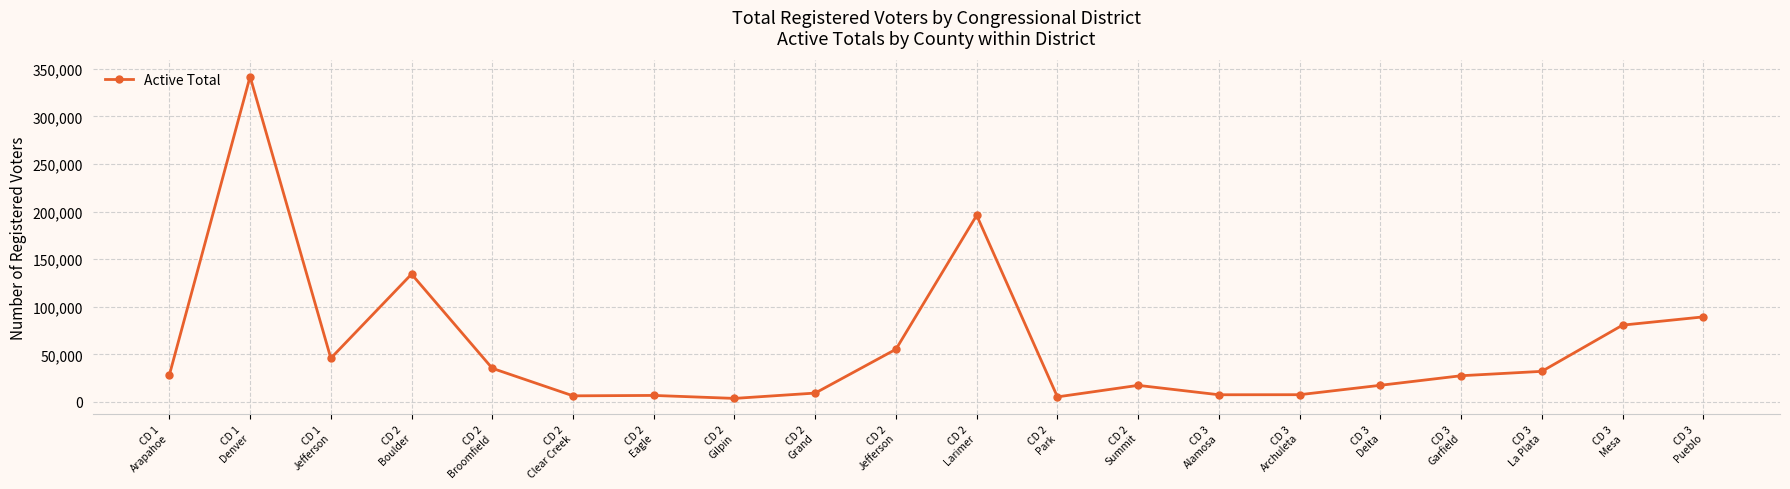

What is the ratio of the value at CD 2
Larimer to the value at CD 3
Alamosa?

25.8